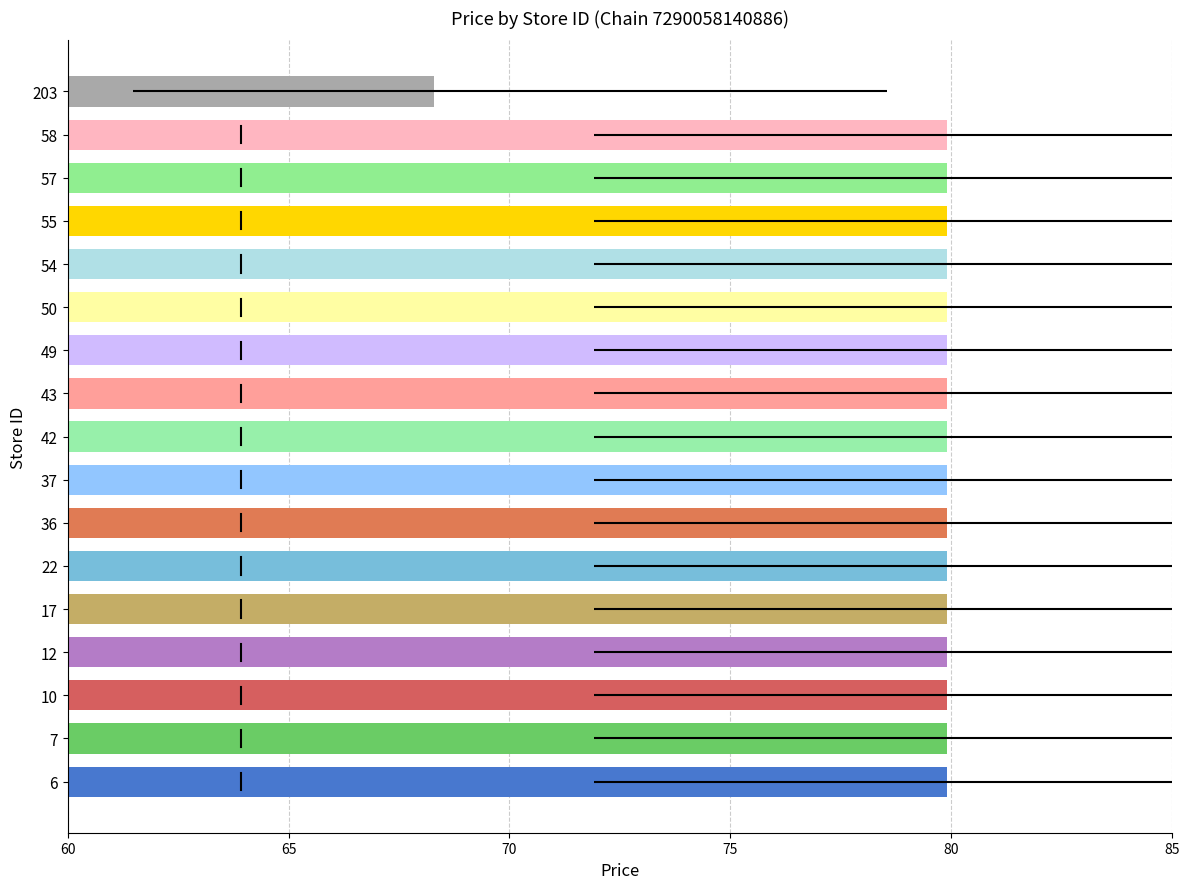

What is the difference between the maximum and minimum values?

11.6